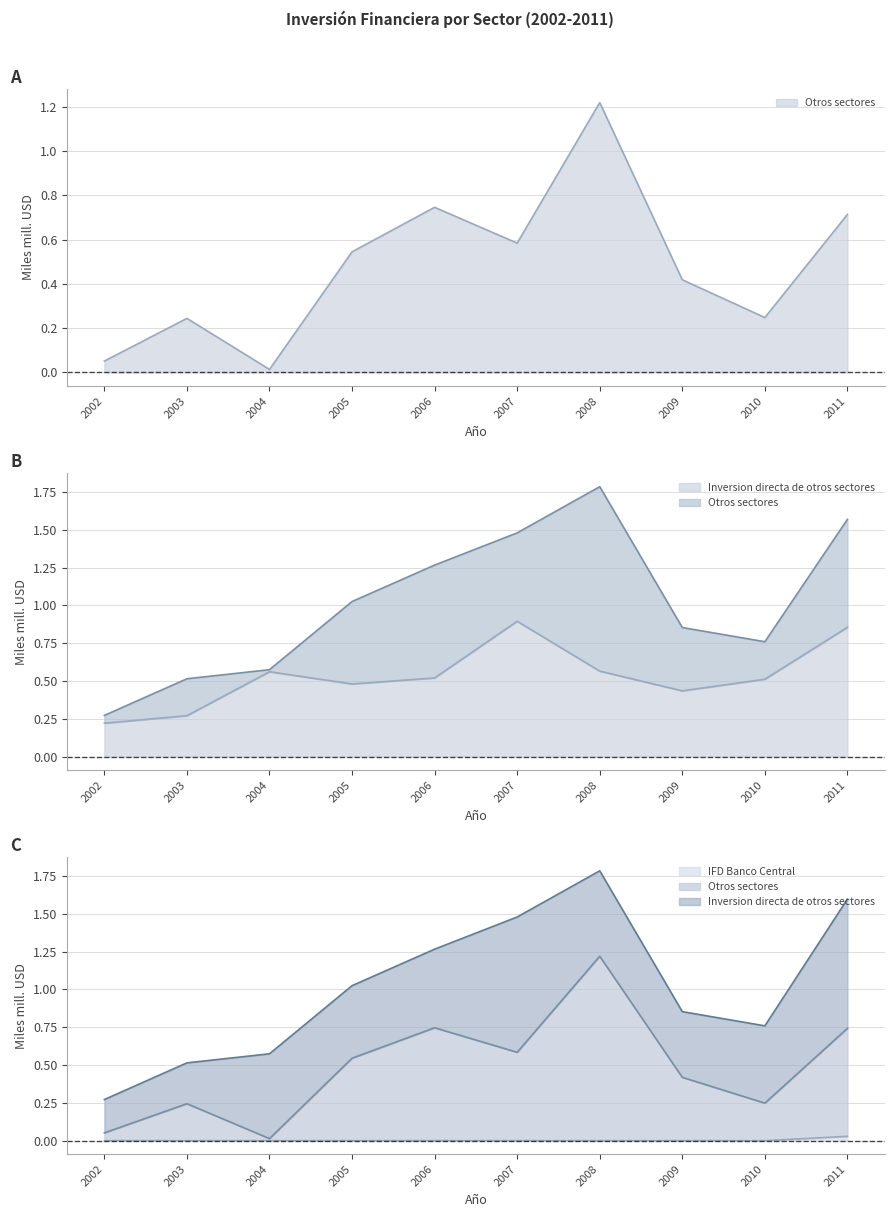

Reading left to right, extract all data points from this chart.

Otros sectores: 0.1	0.2	0.0	0.5	0.7	0.6	1.2	0.4	0.2	0.7
Inversion directa de otros sectores: 0.2	0.3	0.6	0.5	0.5	0.9	0.6	0.4	0.5	0.9
Inversion de cartera del Banco Central: 0.0	0.0	0.0	0.0	0.0	0.0	0.0	0.0	0.0	0.0